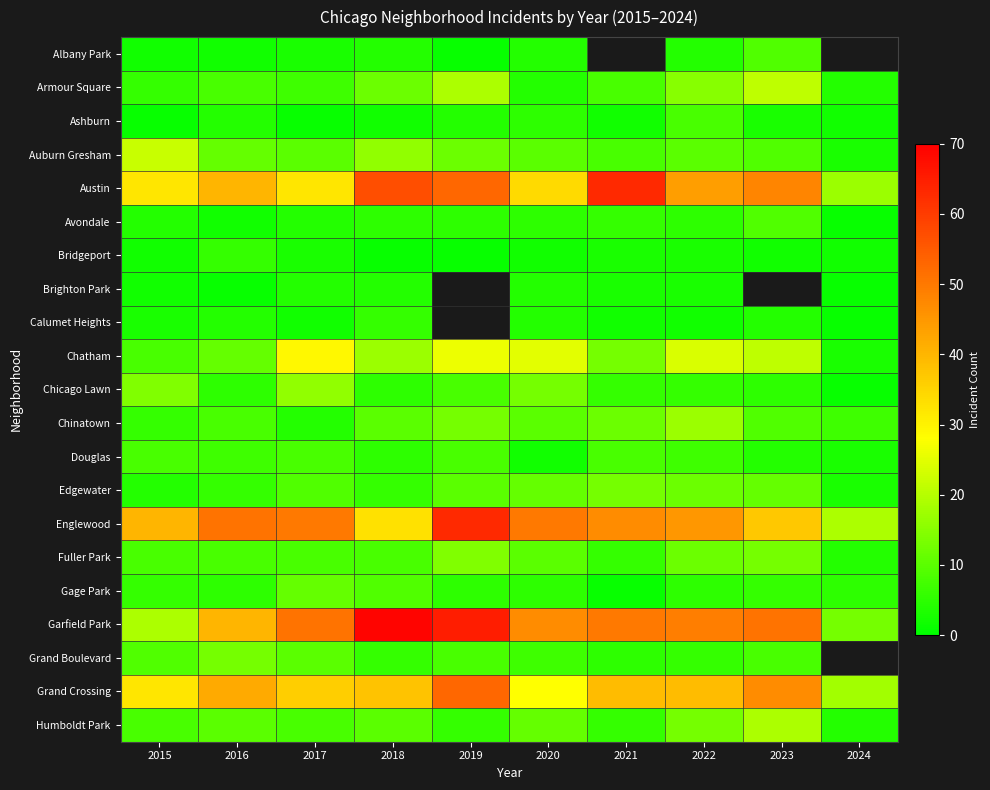

Where does the Armour Square series first go above 8?

2018